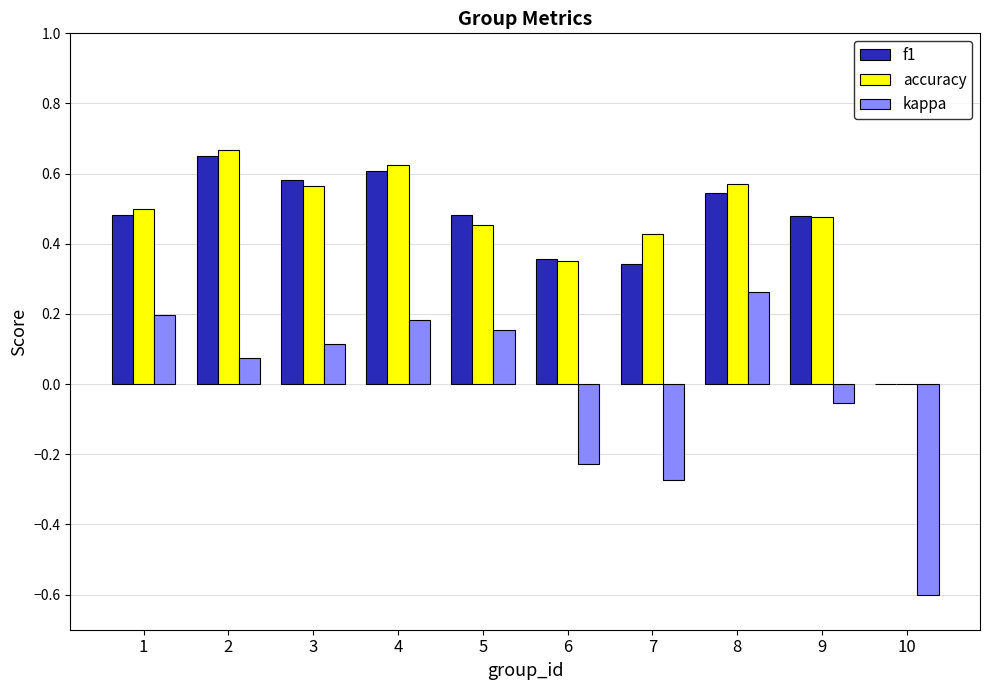

What is the sum of all accuracy values?

4.6